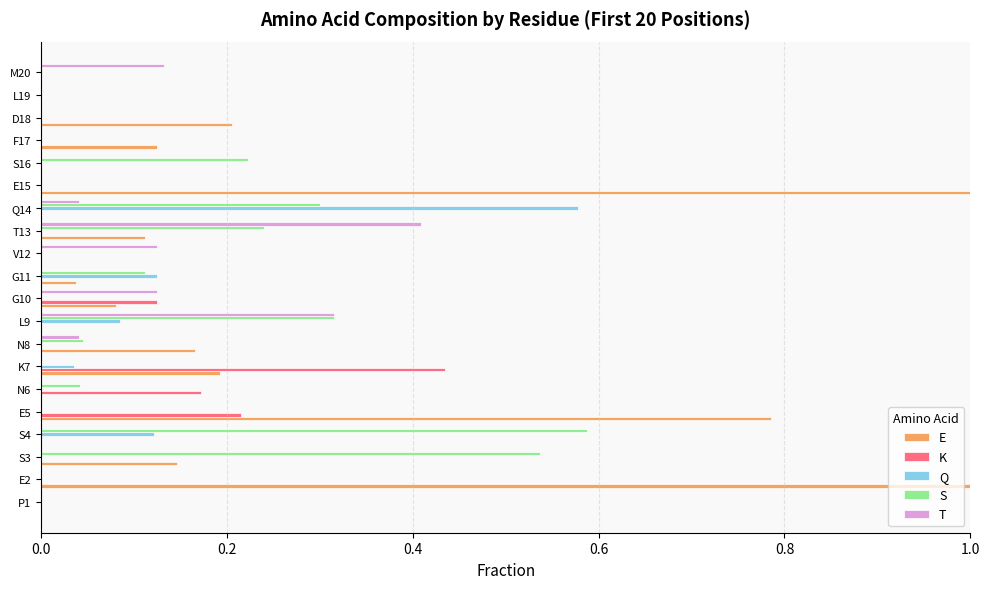

What is the sum of all S values?

2.4